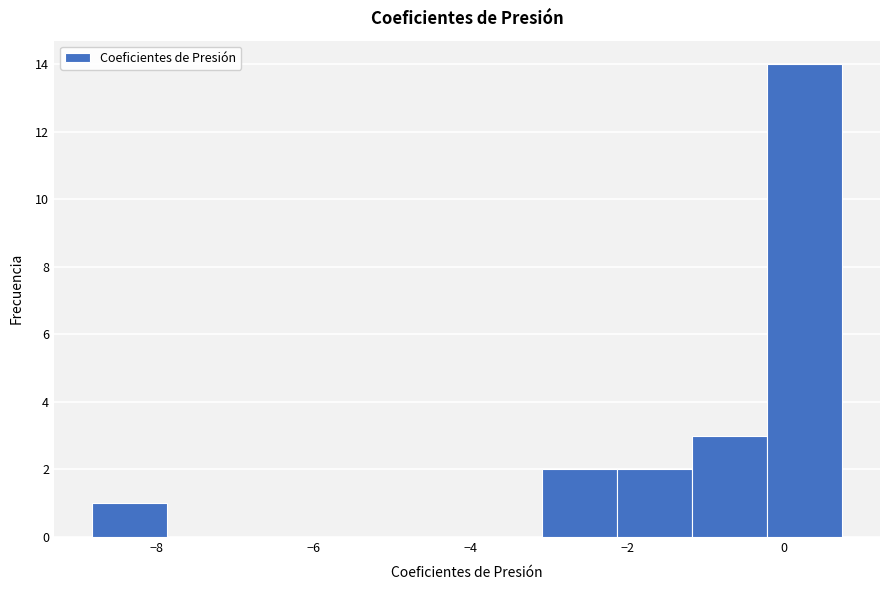

Reading left to right, list every bar in this chart as the range it spans on the x-axis followed by its height. Neither the bar edges nor the heights are printed on the chart, so give them approximately, as read against the axes.

-8.8 to -7.8: 1
-7.8 to -7.0: 0
-7.0 to -6.0: 0
-6.0 to -5.0: 0
-5.0 to -4.0: 0
-4.0 to -3.0: 0
-3.0 to -2.2: 2
-2.2 to -1.2: 2
-1.2 to -0.2: 3
-0.2 to 0.8: 14